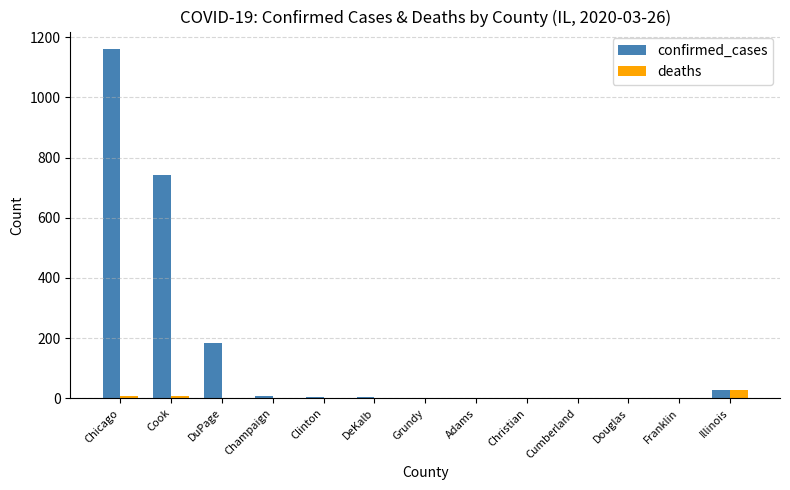

Which series has the largest total across all categories?

confirmed_cases